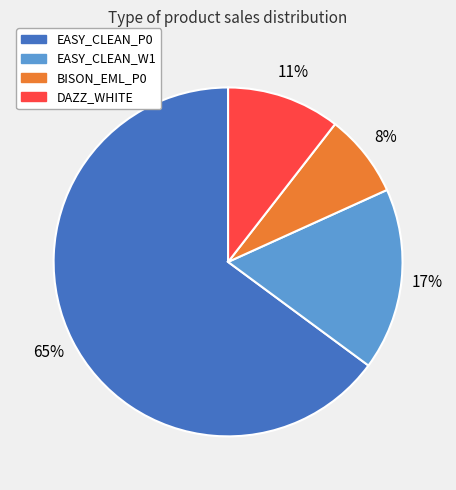

True or false: EASY_CLEAN_P0 accounts for 65% of the total.

True